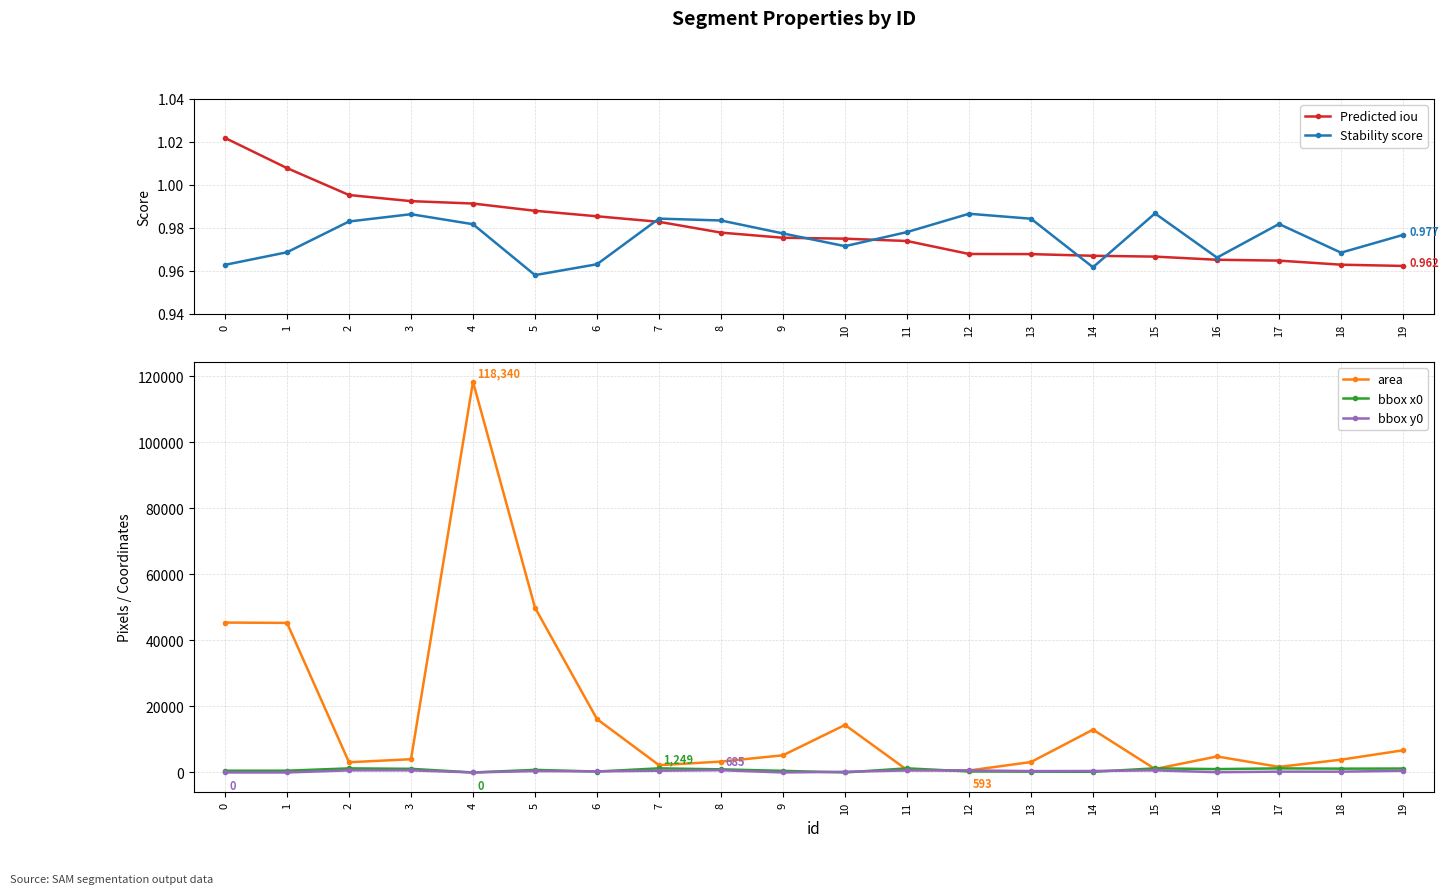

Is this an area chart (filled region under the line)?

No